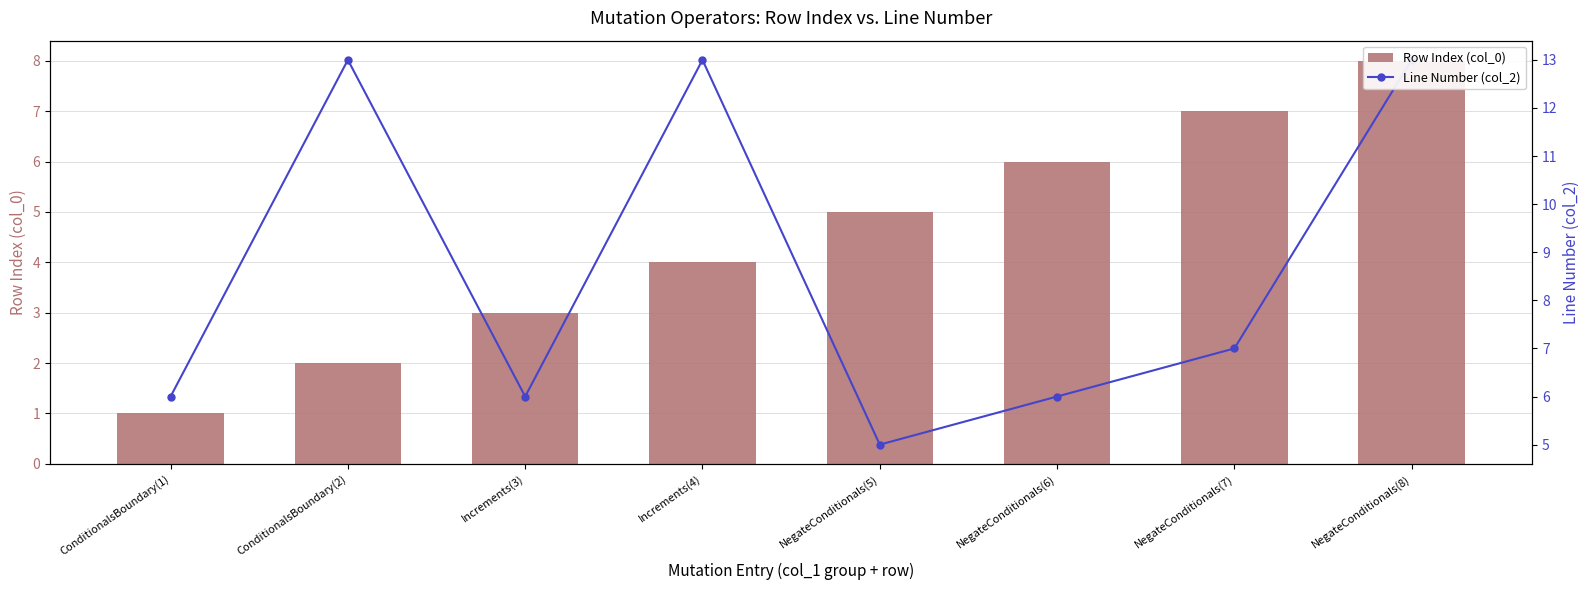

What is the sum of all Row Index (col_0) values?

36